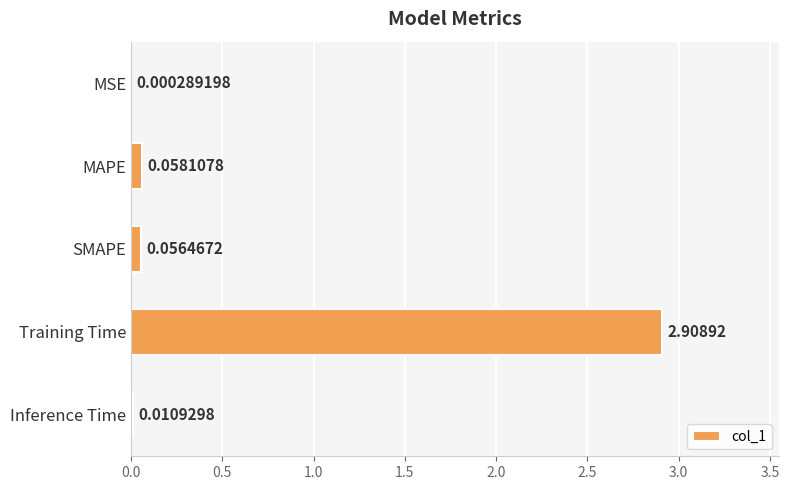

At which category does the chart reach its peak across all series?

Training Time